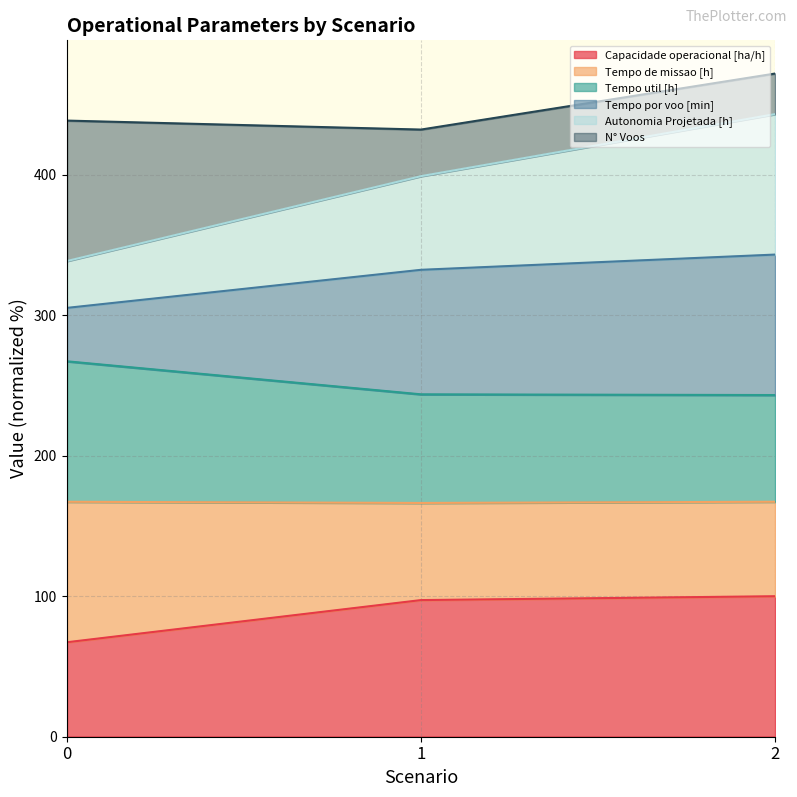

The value of Autonomia Projetada [h] at 2 is 238.8. True or false?

False